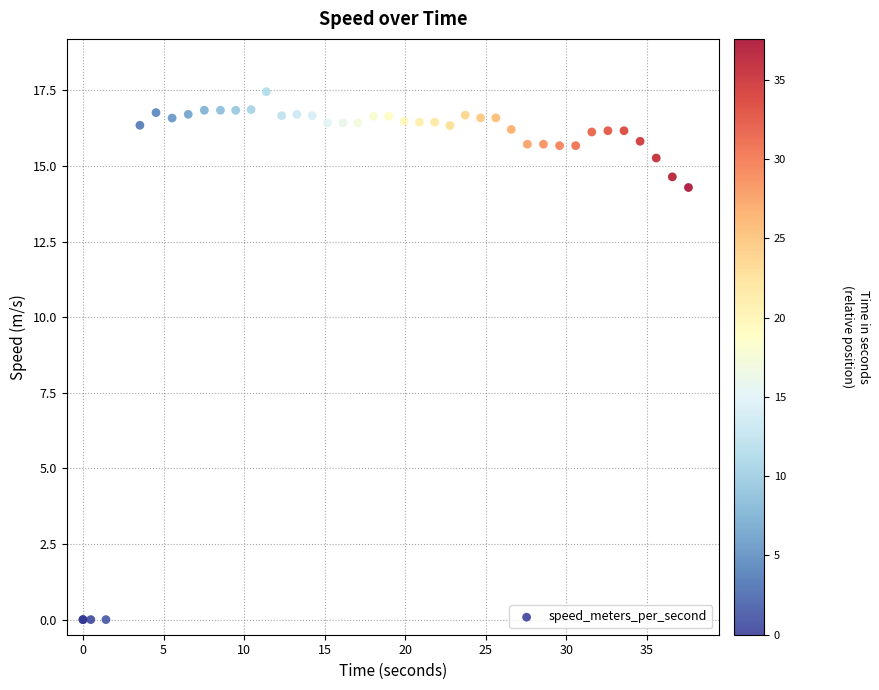

What Y value in the scatter plot is closest to 8?

14.3